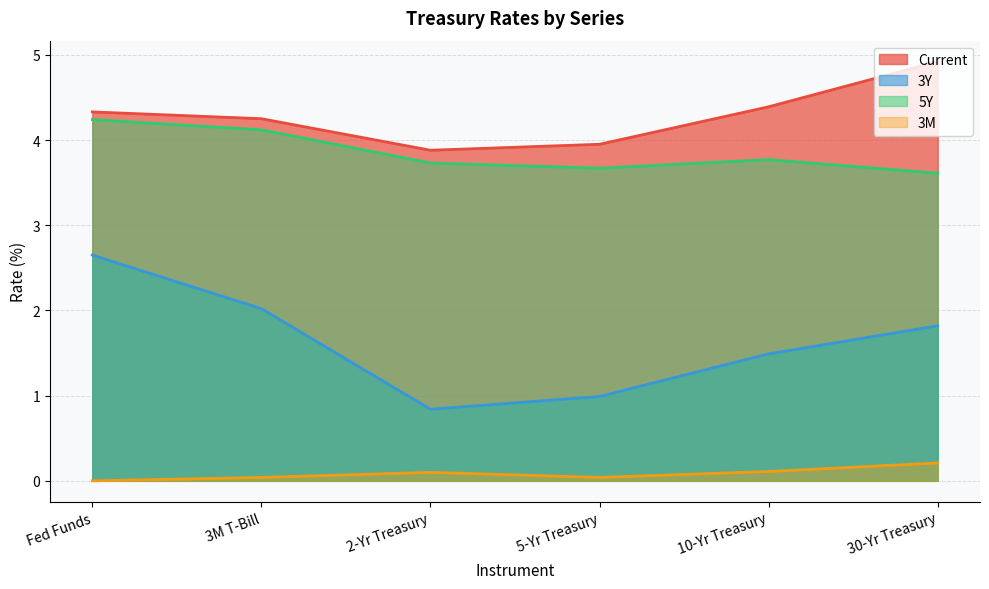

At which label does 3M reach its peak?

30-Yr Treasury